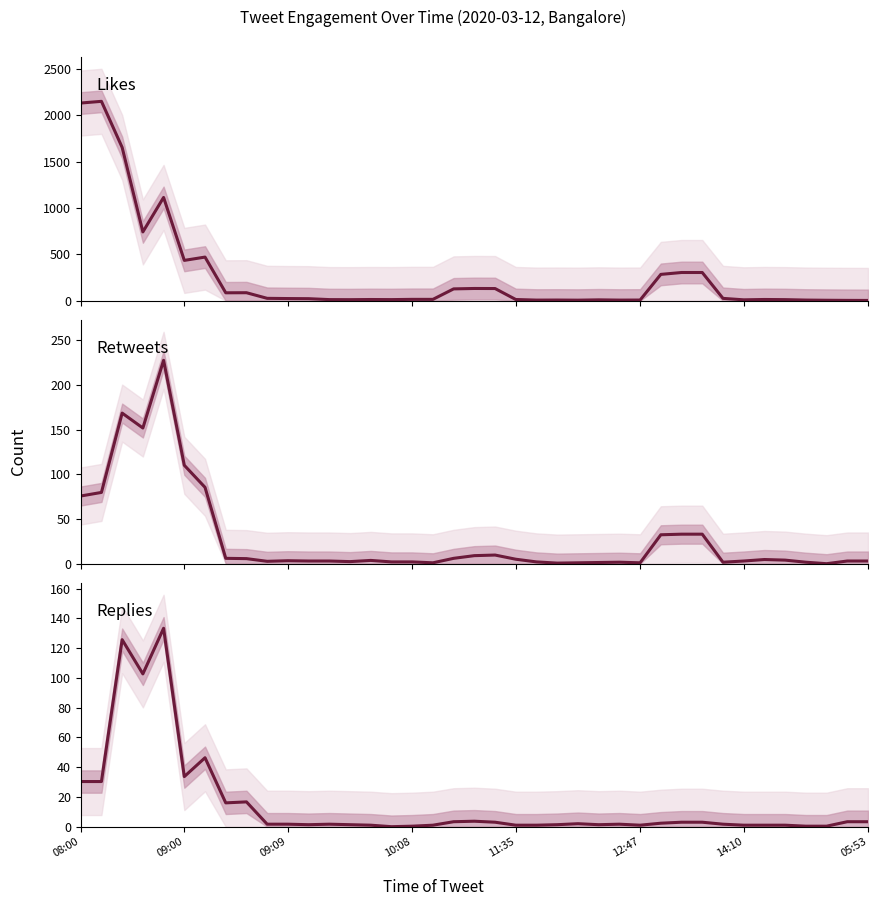

How many lines are shown in the chart?

3